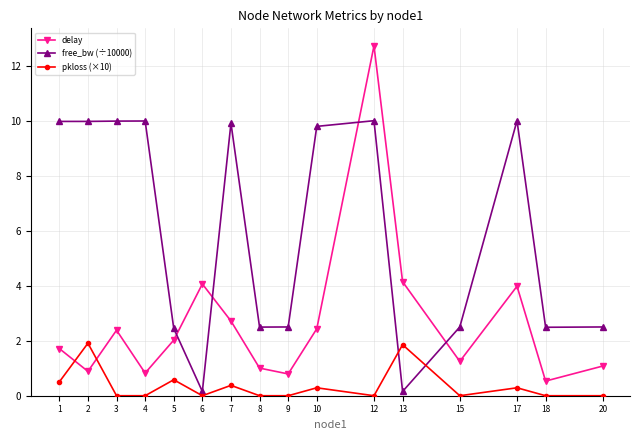

Rank the series by their maximum value, from lowest to highest.

pkloss (×10), free_bw (÷10000), delay